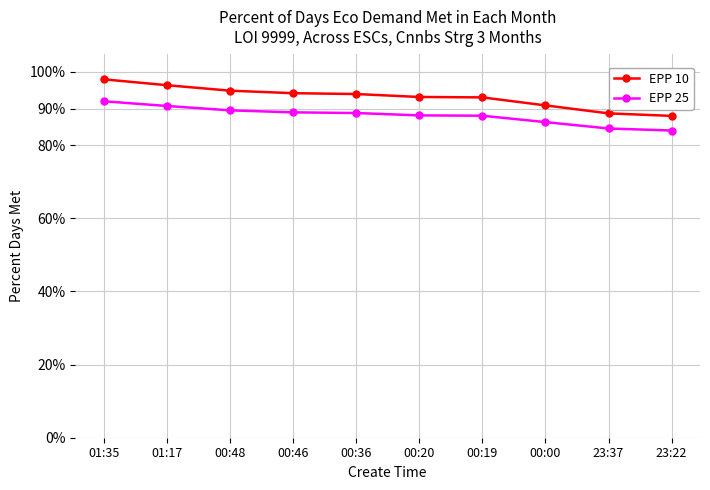

True or false: EPP 10 and EPP 25 intersect in this chart.

False